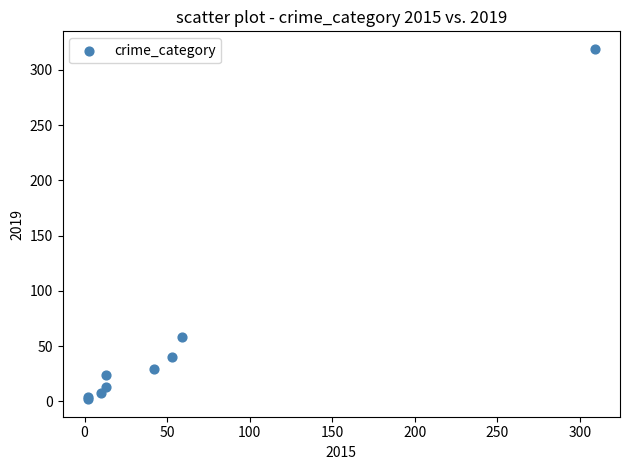

What Y value in the scatter plot is closest to 160?

58